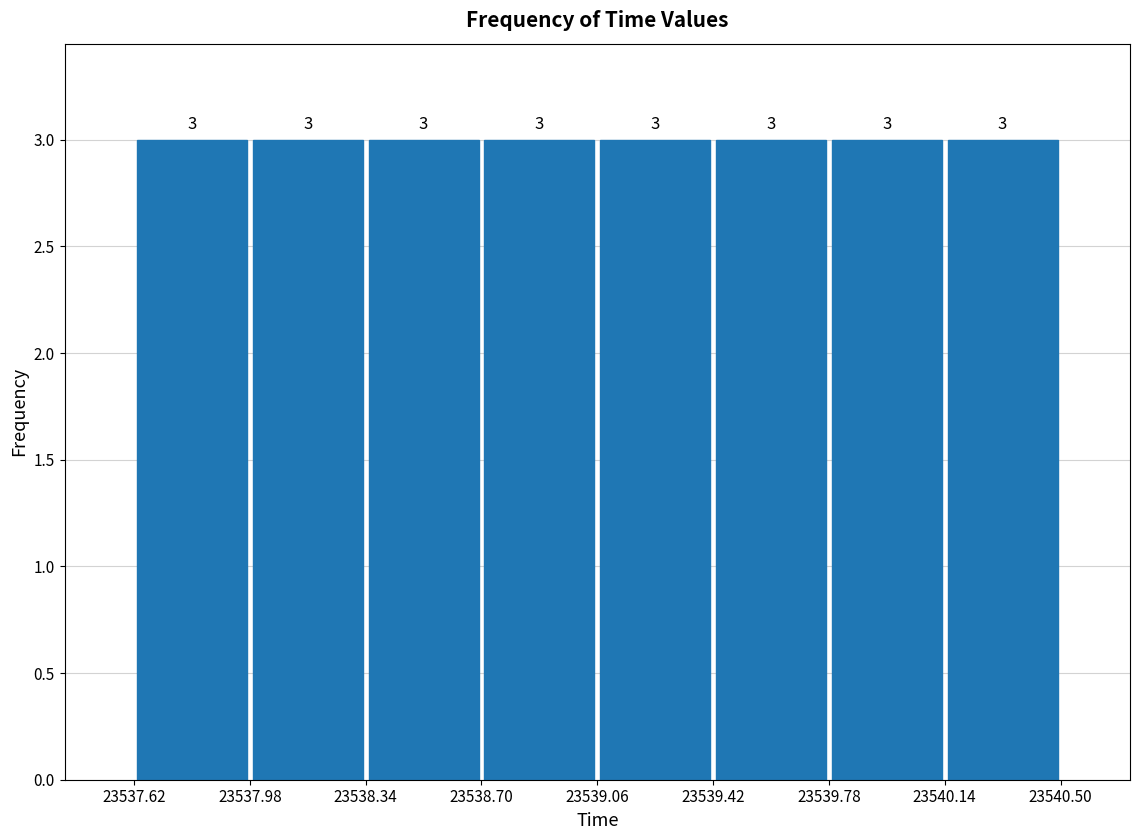

Reading left to right, transcribe this chart: for each bar, give the range it covers on the x-axis and its height.

23537.62 to 23537.98: 3
23537.98 to 23538.34: 3
23538.34 to 23538.70: 3
23538.70 to 23539.06: 3
23539.06 to 23539.42: 3
23539.42 to 23539.78: 3
23539.78 to 23540.14: 3
23540.14 to 23540.50: 3